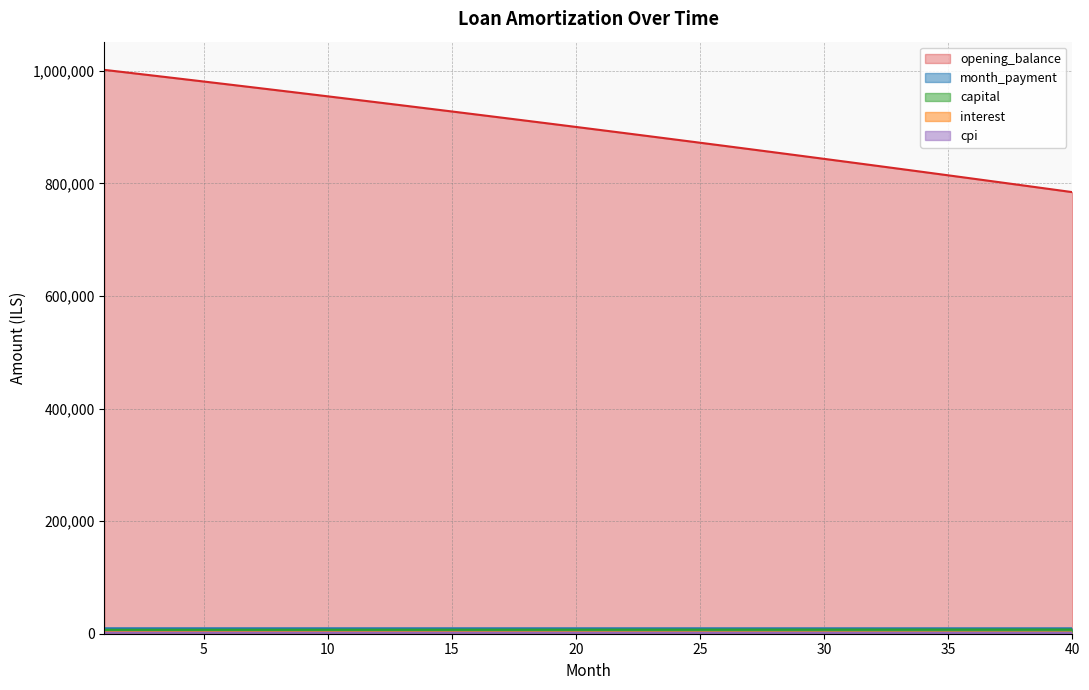

Rank the series by their maximum value, from highest to lowest.

opening_balance, month_payment, capital, interest, cpi